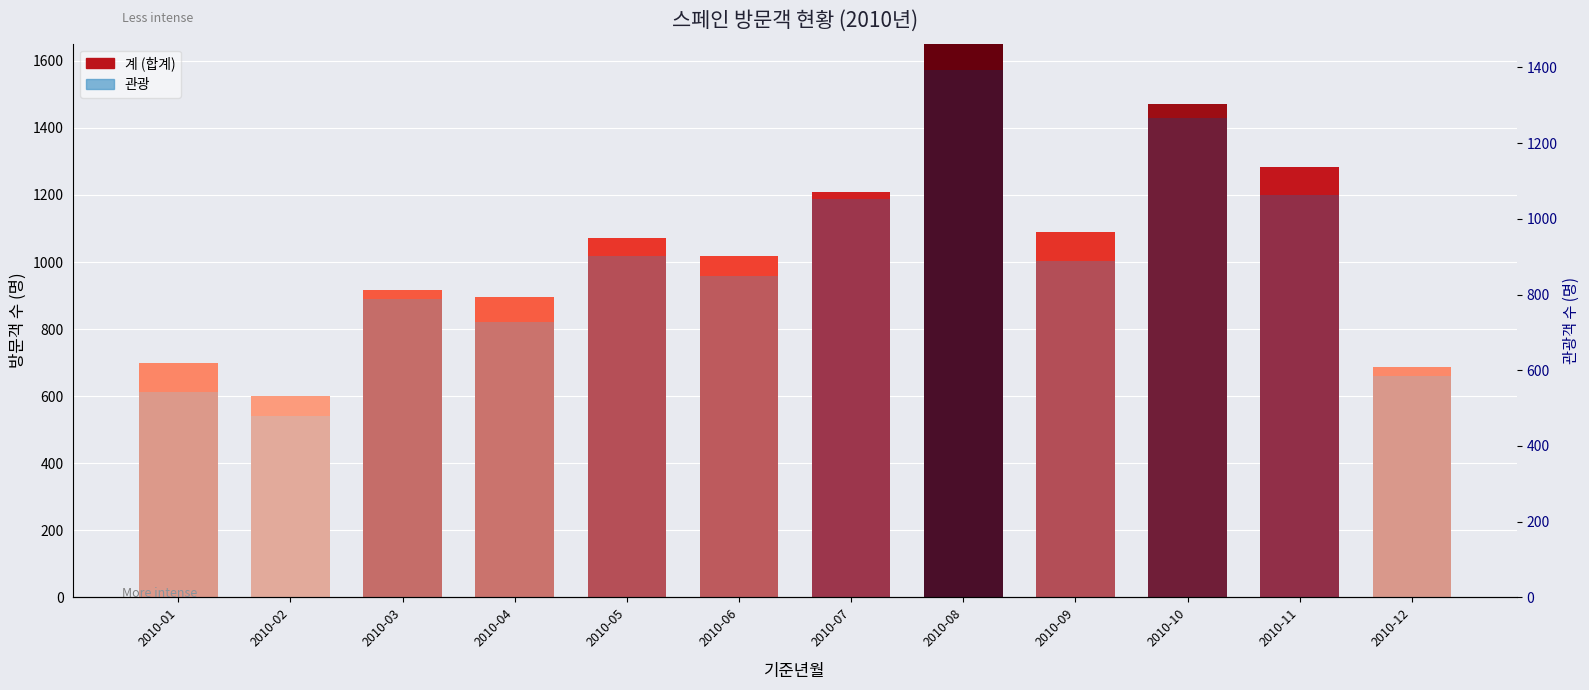

The 관광 series shows -97.6 at 2010-06. True or false?

False